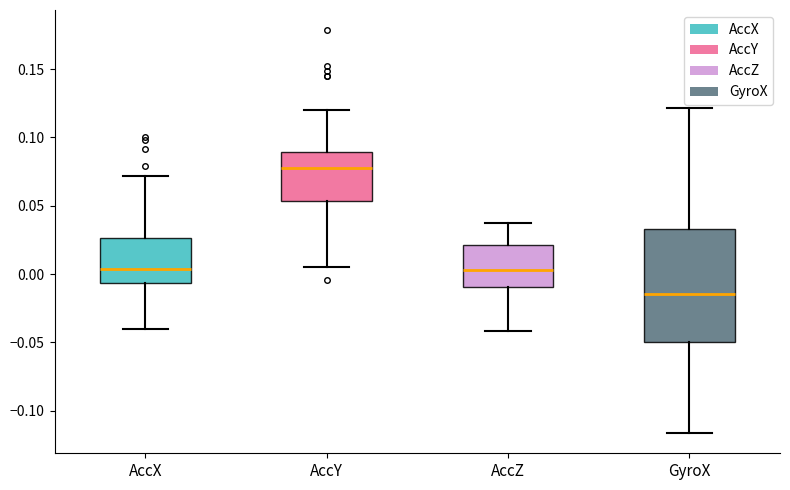

Reading left to right, read every box against the y-axis: the position of its median line, the range the box covers, and the ends of its whiskers. The values are not printed on the chart, so give them approximately, as read against the axis.

AccX: median 0.005, box -0.005 to 0.025, whiskers -0.040 to 0.070
AccY: median 0.080, box 0.055 to 0.090, whiskers 0.005 to 0.120
AccZ: median 0.005, box -0.010 to 0.020, whiskers -0.040 to 0.035
GyroX: median -0.015, box -0.050 to 0.035, whiskers -0.115 to 0.120